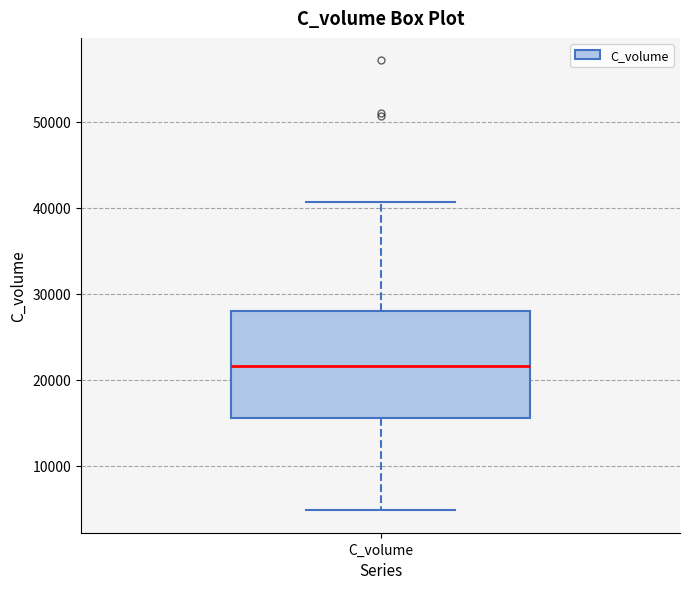

Read this box plot against the y-axis: the position of the median line, the range covered by the box, and the ends of both whiskers. The values are not printed on the chart, so give them approximately, as read against the axis.

median 22000, box 15000 to 28000, whiskers 5000 to 41000